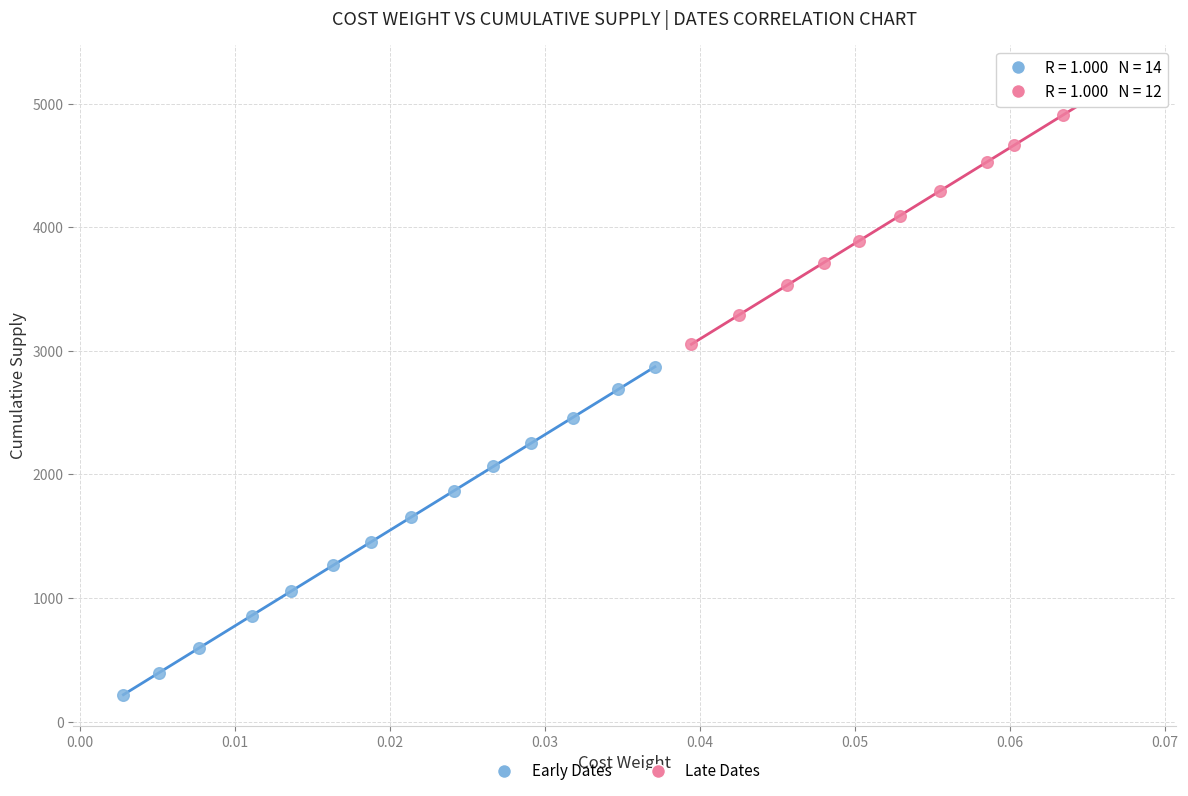

Which series reaches the minimum Y coordinate?

Early Dates